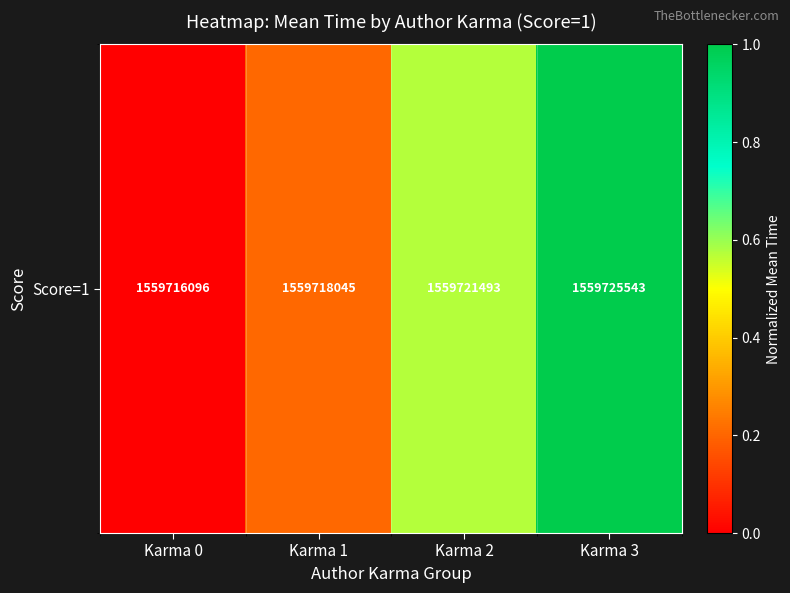

Is it true that the value at Karma 3 is 0.5?

False